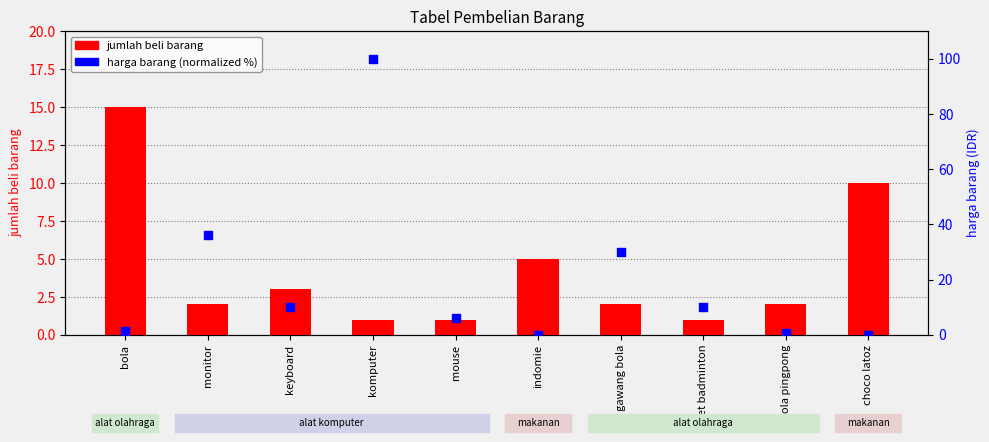

Is the value of harga barang (normalized %) at monitor greater than the value of jumlah beli barang at mouse?

Yes